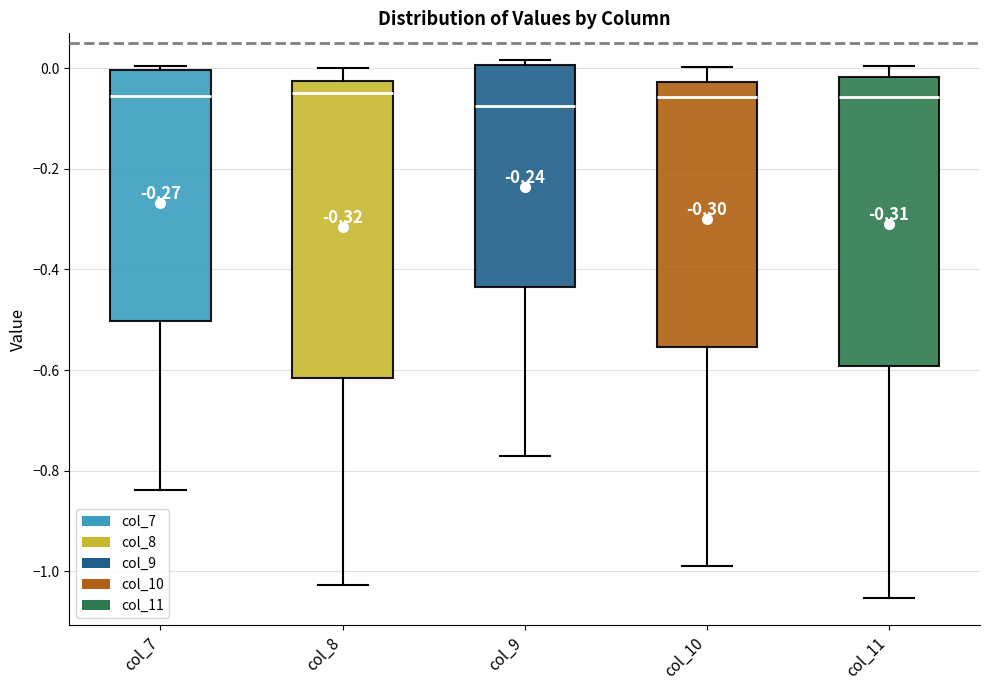

Reading left to right, transcribe this box plot: for each box, give where its median line is, the range the box spans, and where its two whiskers end, as read against the y-axis. The values are not printed on the chart, so give them approximately, as read against the axis.

col_7: median -0.06, box -0.50 to 0.00, whiskers -0.84 to 0.00 (just above the box's upper edge)
col_8: median -0.04, box -0.62 to -0.02, whiskers -1.02 to 0.00
col_9: median -0.08, box -0.44 to 0.00, whiskers -0.78 to 0.02
col_10: median -0.06, box -0.56 to -0.02, whiskers -0.98 to 0.00
col_11: median -0.06, box -0.60 to -0.02, whiskers -1.06 to 0.00